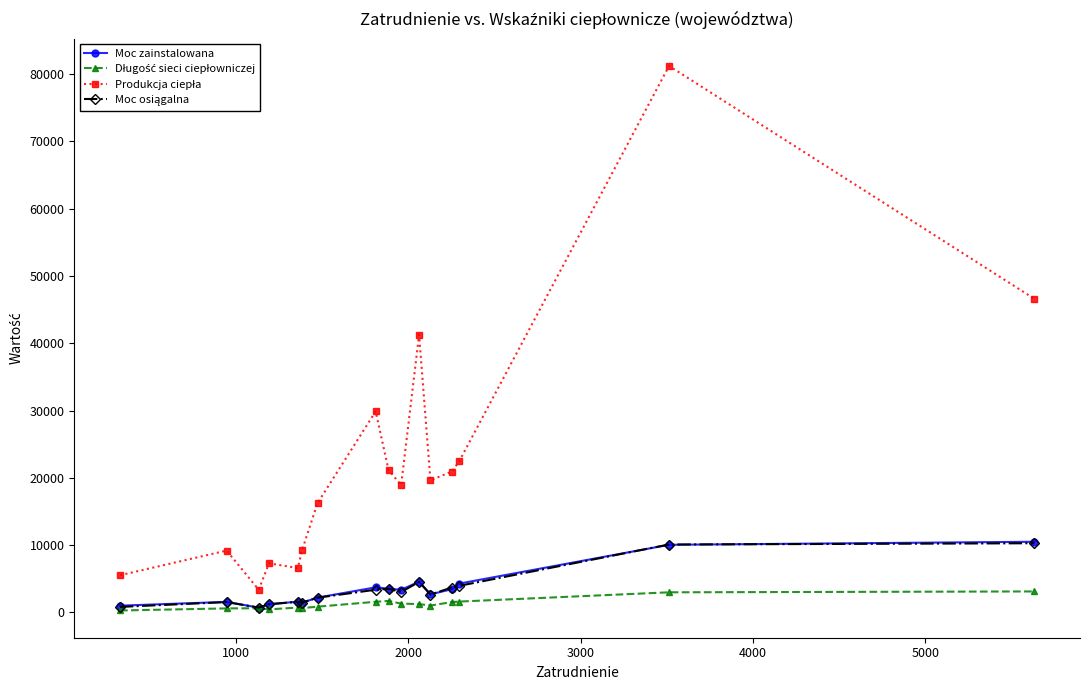

What is the greatest value displayed?

81180.6